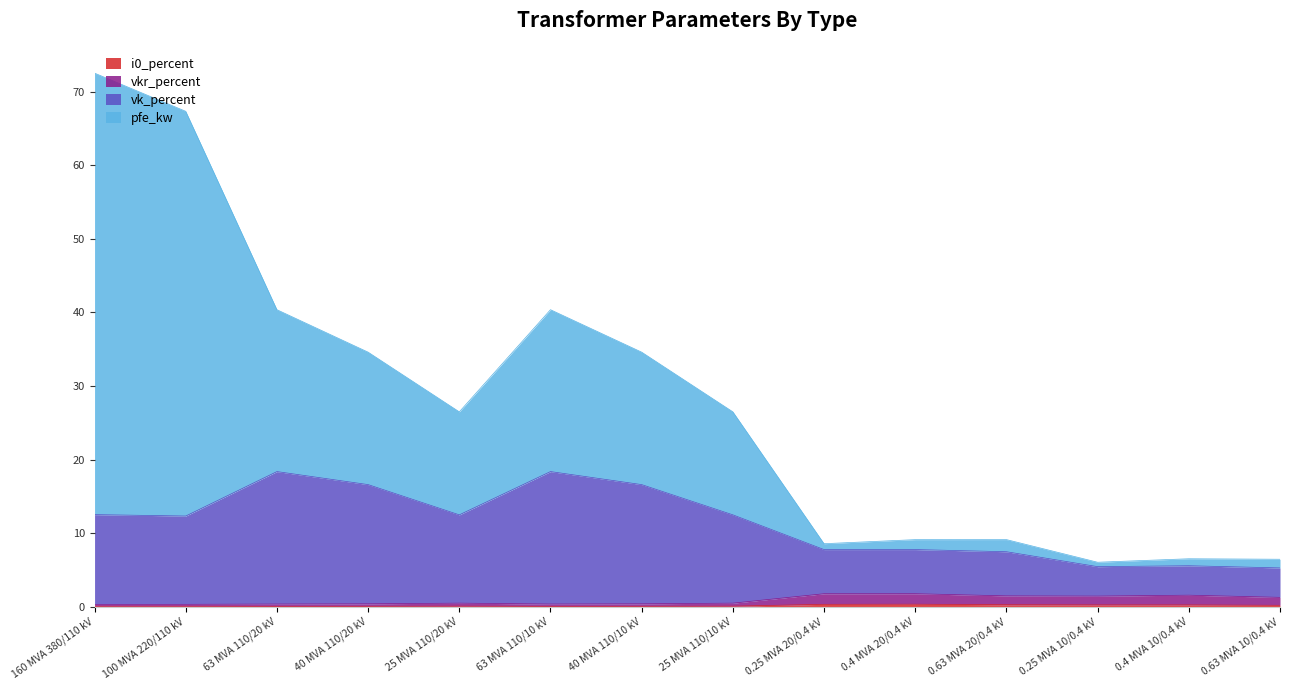

At which category does the chart reach its peak across all series?

160 MVA 380/110 kV